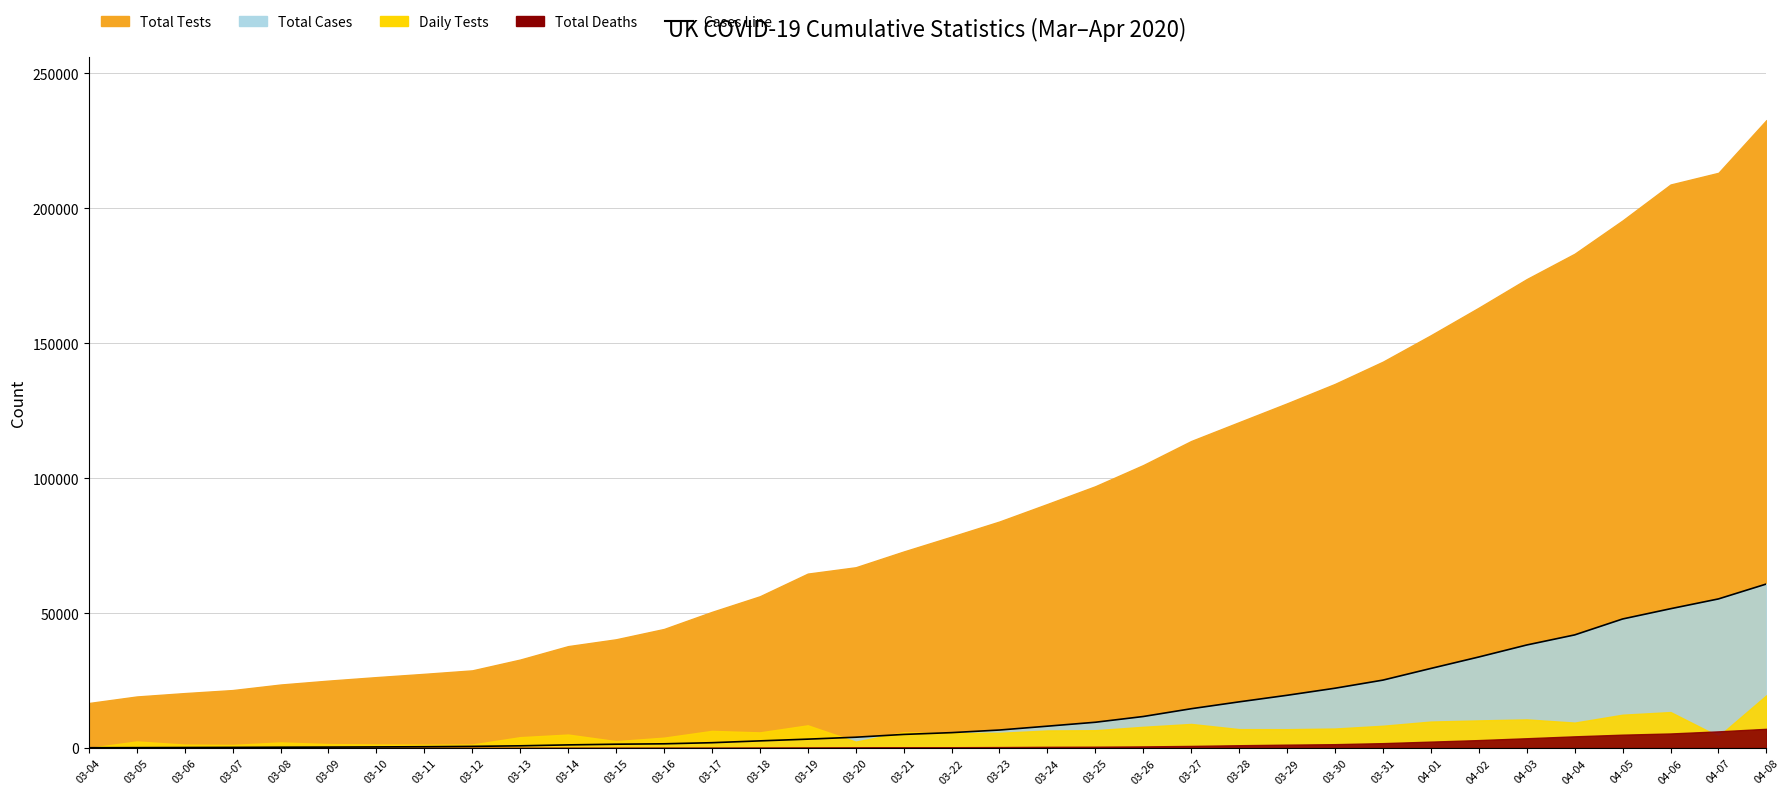

Is it true that the value at 03-21 is 2683?

False